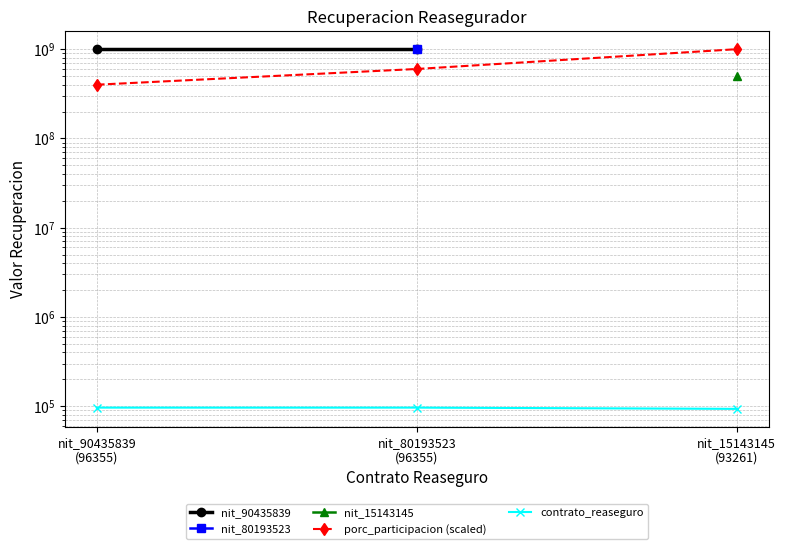

How many data points does each series have?

3